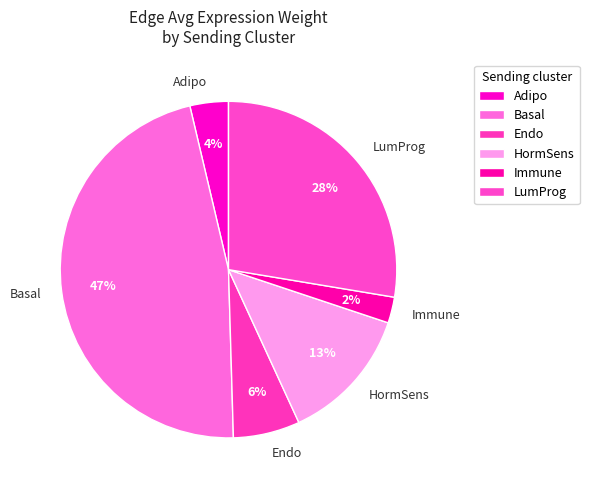

Is the sum of Immune and LumProg greater than half?

No